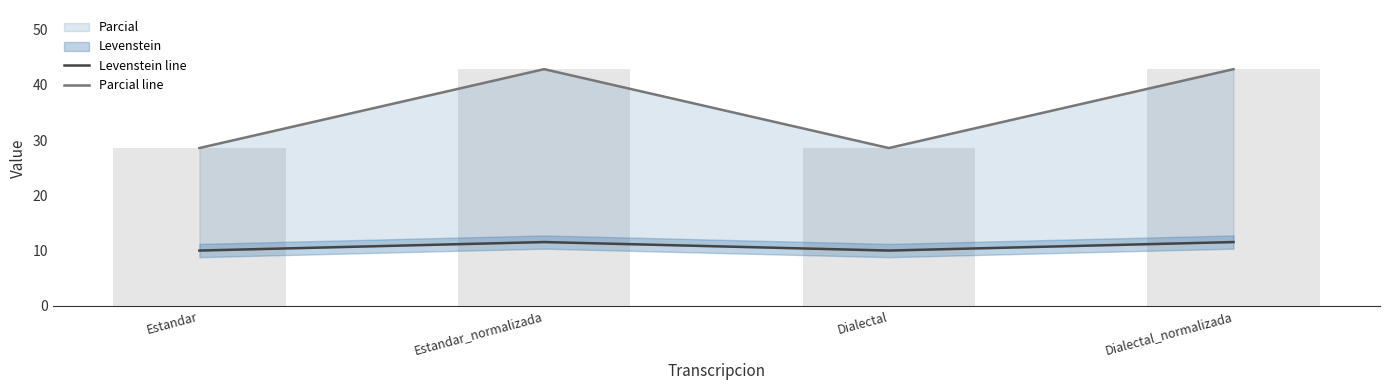

What is the label of the 2nd bar from the left?

Estandar_normalizada